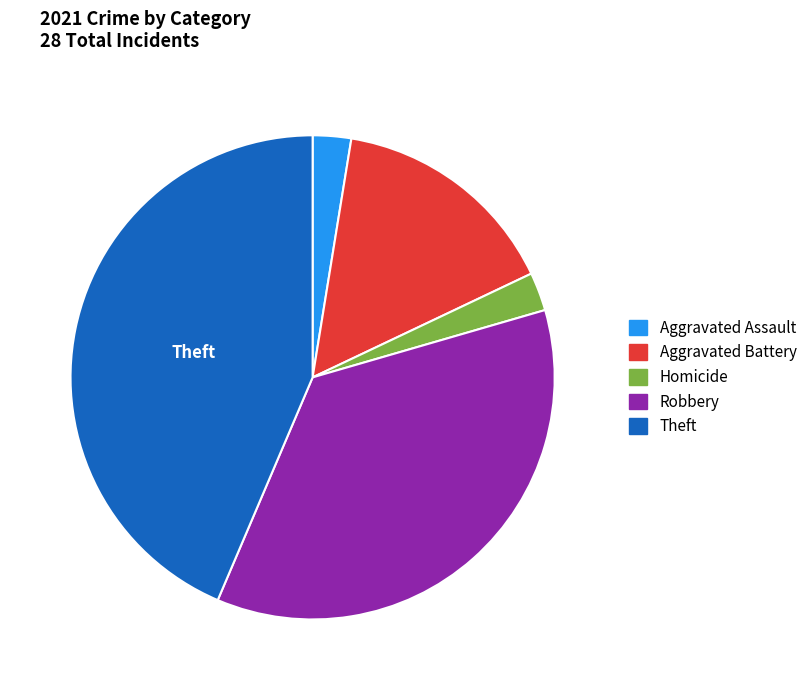

Does any single category account for the majority?

No